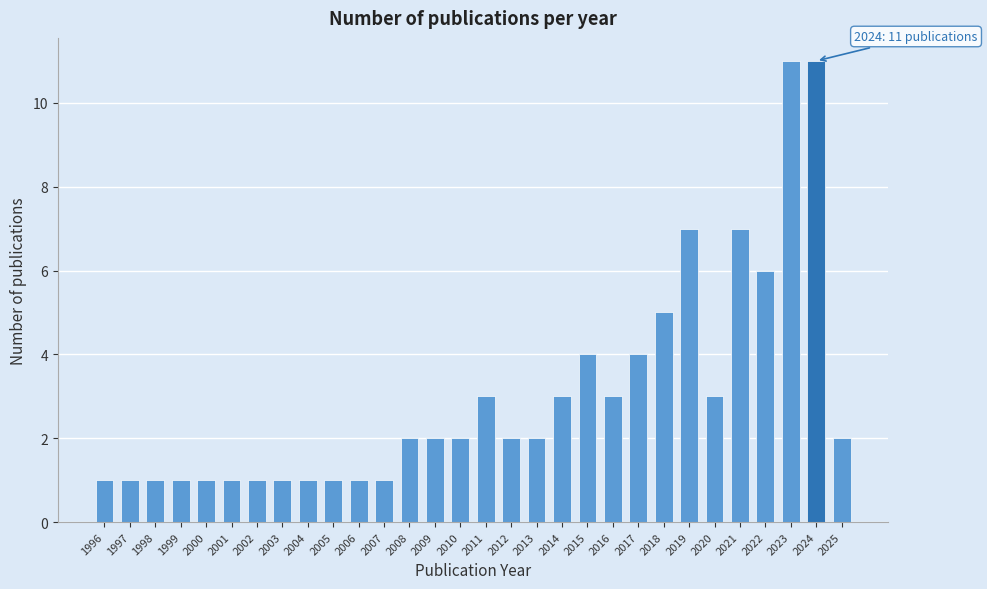

Reading left to right, what are all the values shown in this chart?

1	1	1	1	1	1	1	1	1	1	1	1	2	2	2	3	2	2	3	4	3	4	5	7	3	7	6	11	11	2